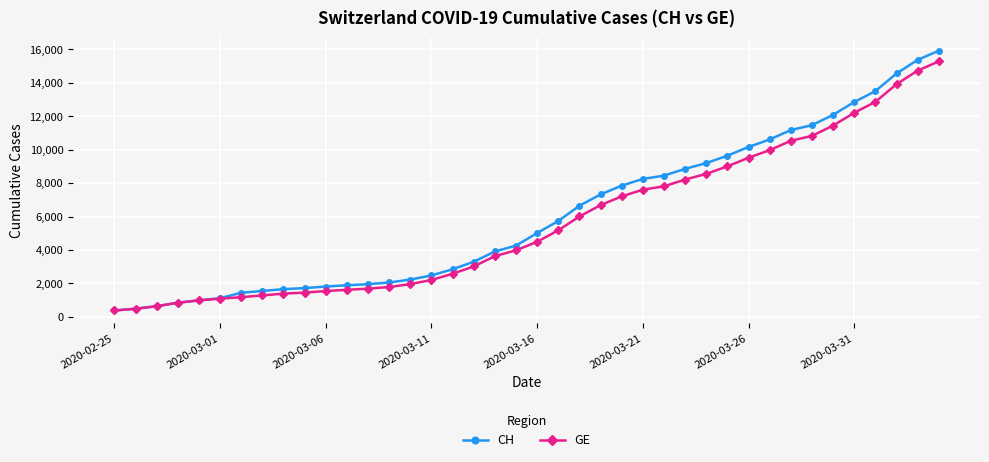

Which series has the widest spread of values?

CH